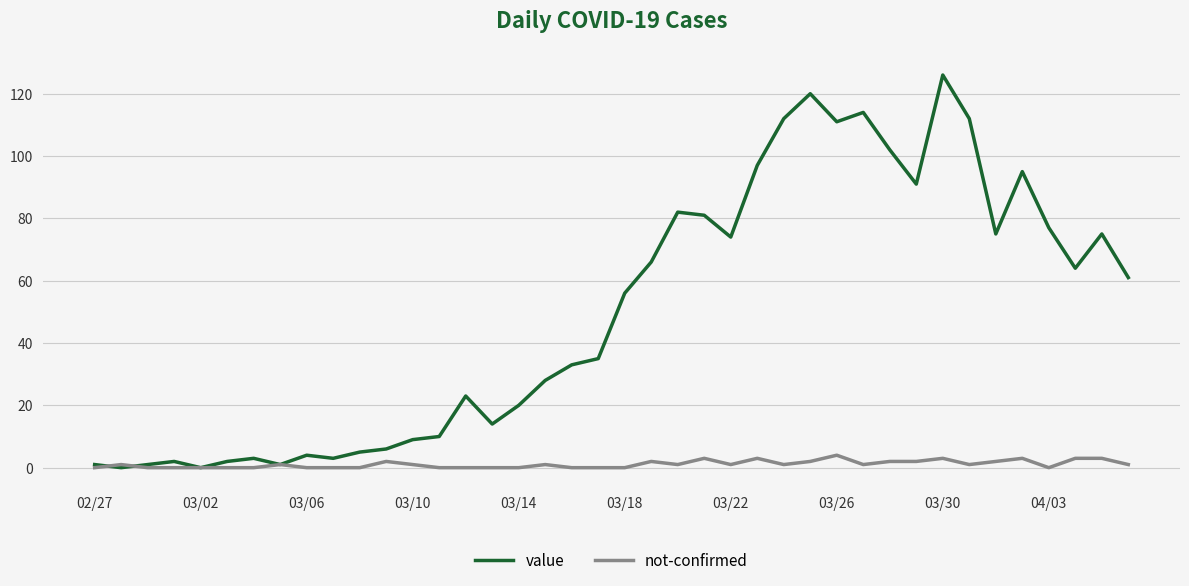

Which series has the largest total across all categories?

value